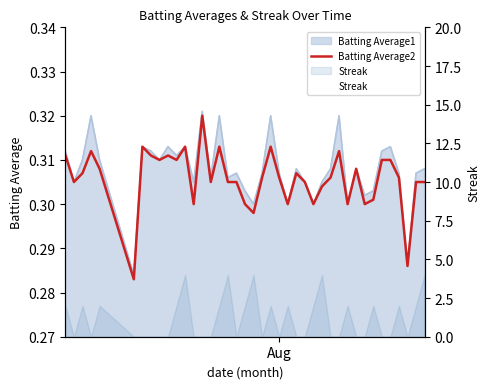

How many interior local valleys does the Streak series have?

6